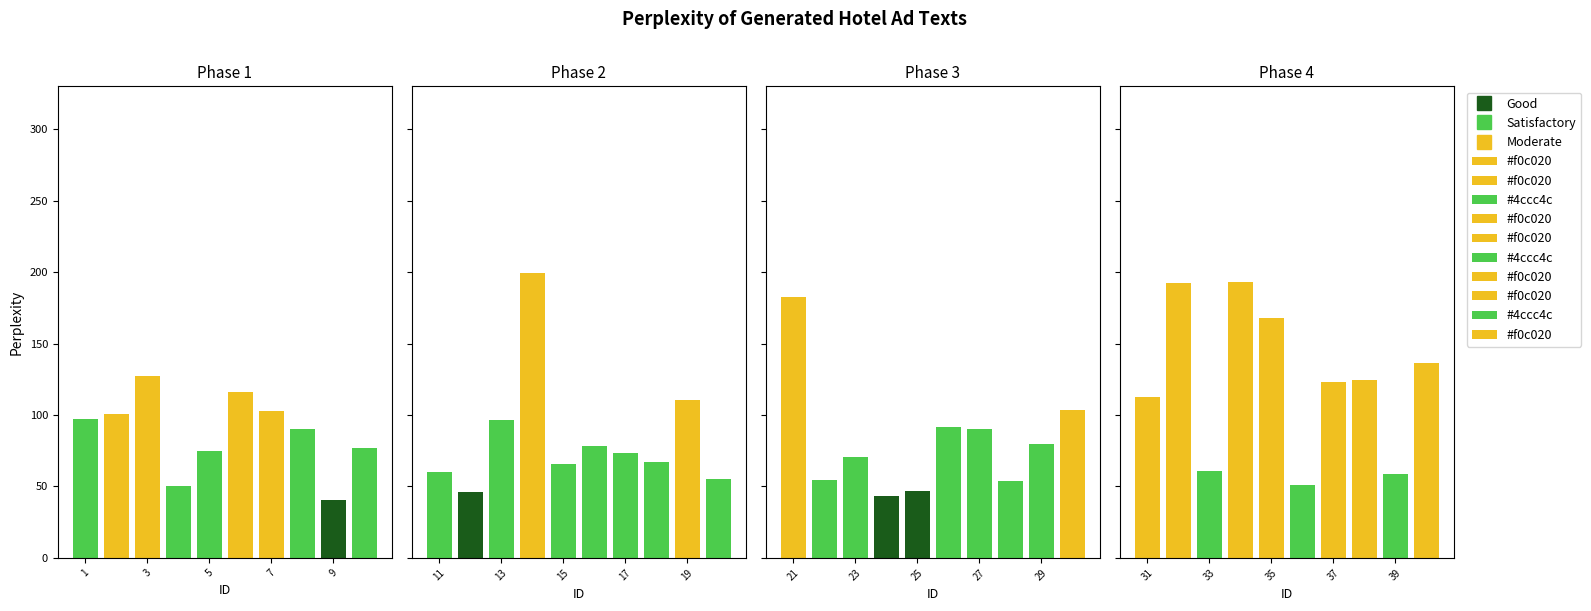

What is the difference between the second highest and minimum values?

152.3